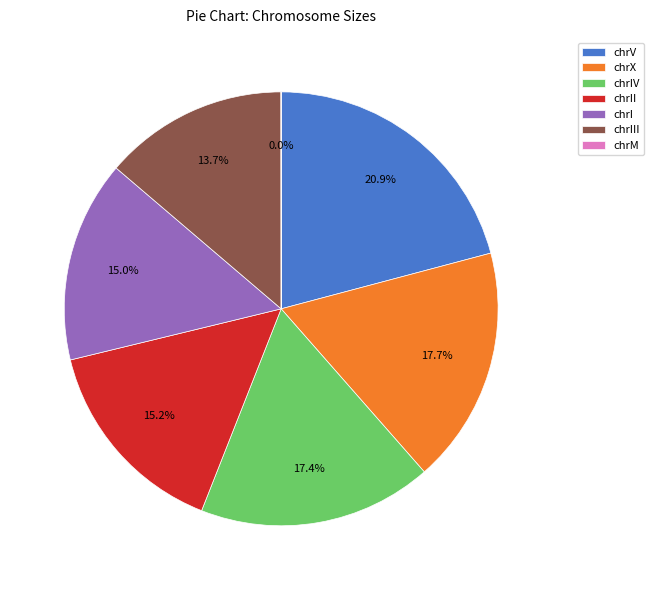

Between chrX and chrIII, which is larger?

chrX